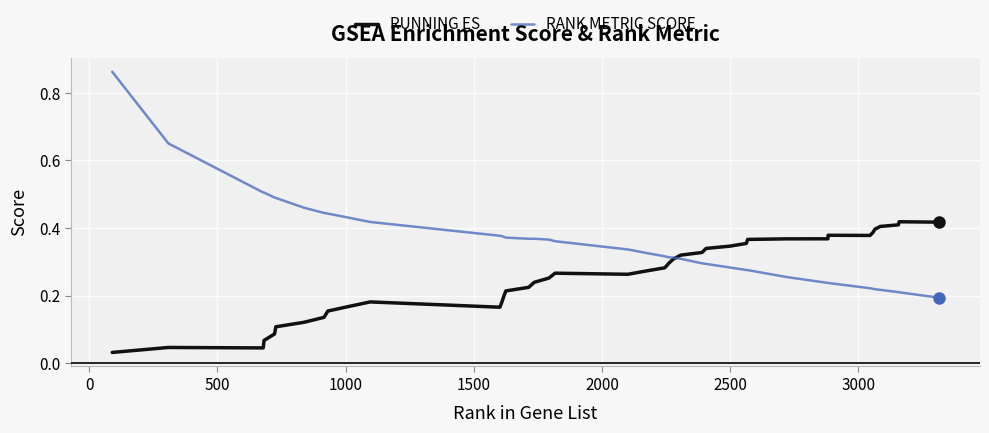

How many times do RANK METRIC SCORE and RUNNING ES cross each other?

1